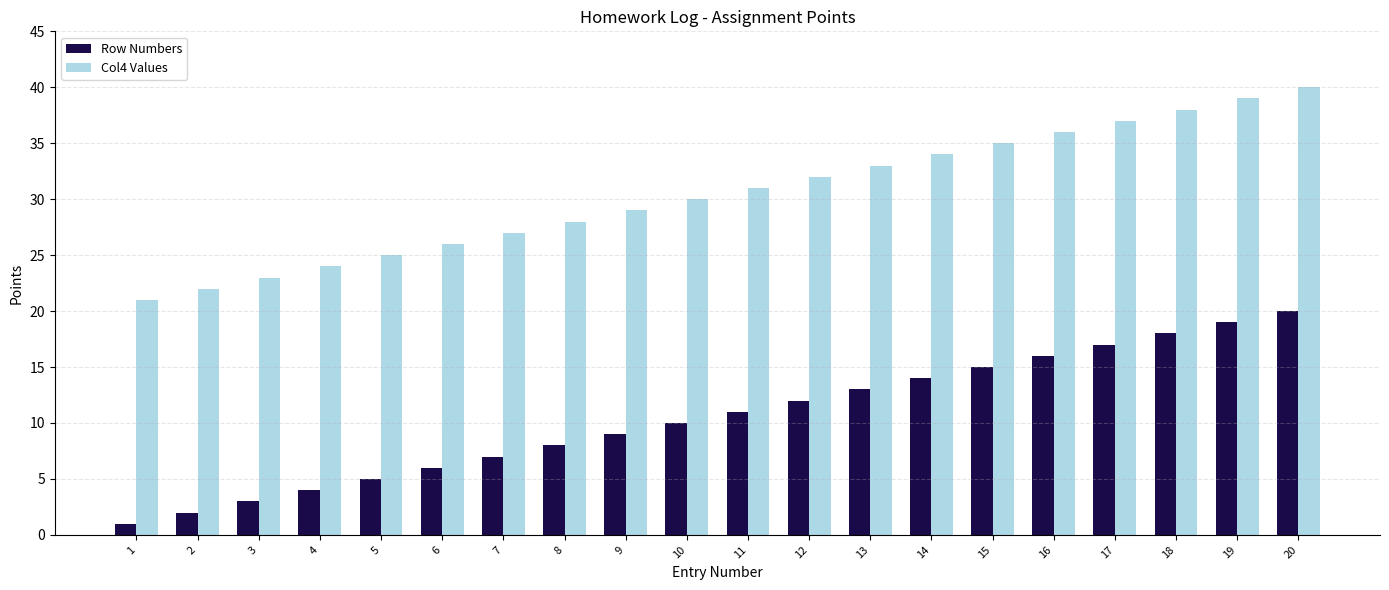

What is the sum of the Col4 Values values at 3 and 10?

53